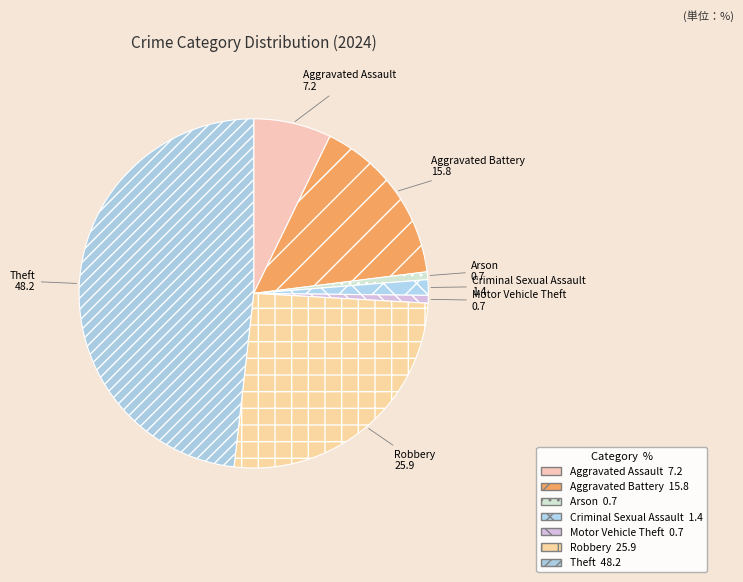

The Arson slice represents 14% of the pie. True or false?

False